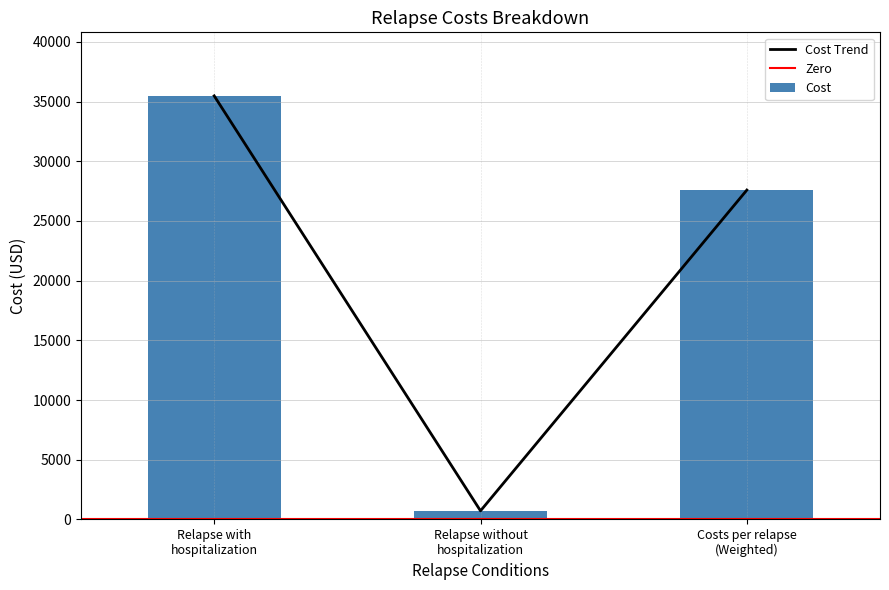

What is the smallest value displayed?

718.1